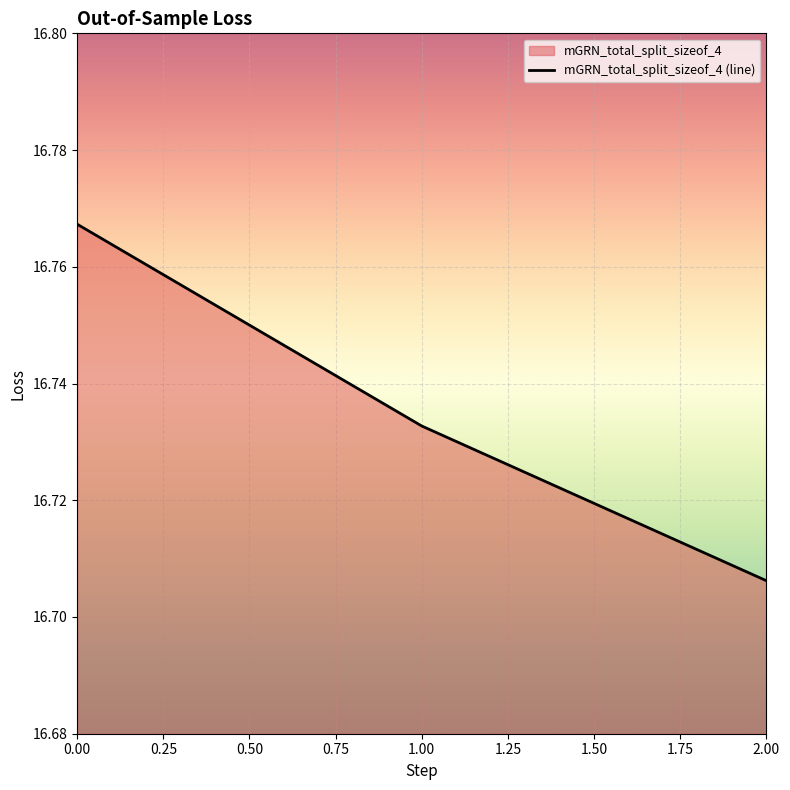

Approximately how many times larger is the value at 2.00 compared to 0.00?

1.0